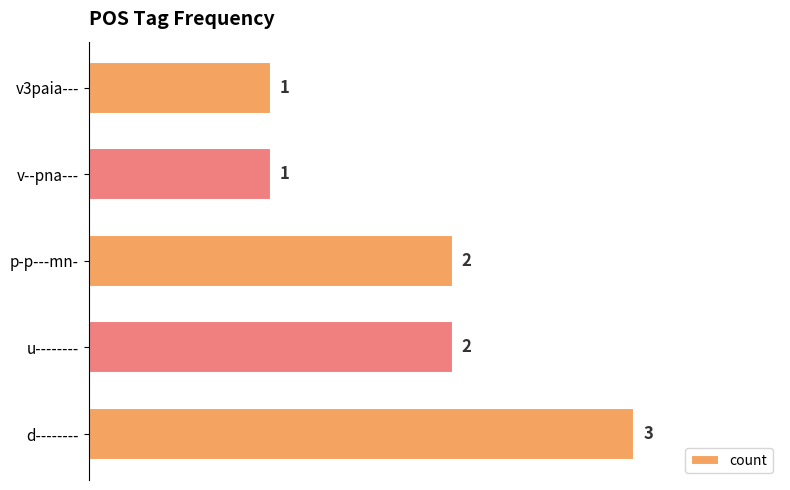

What is the sum of all values?

9